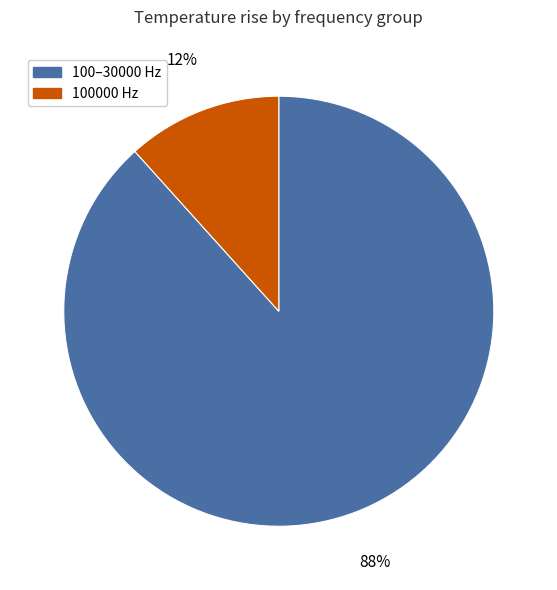

Does any single category account for the majority?

Yes